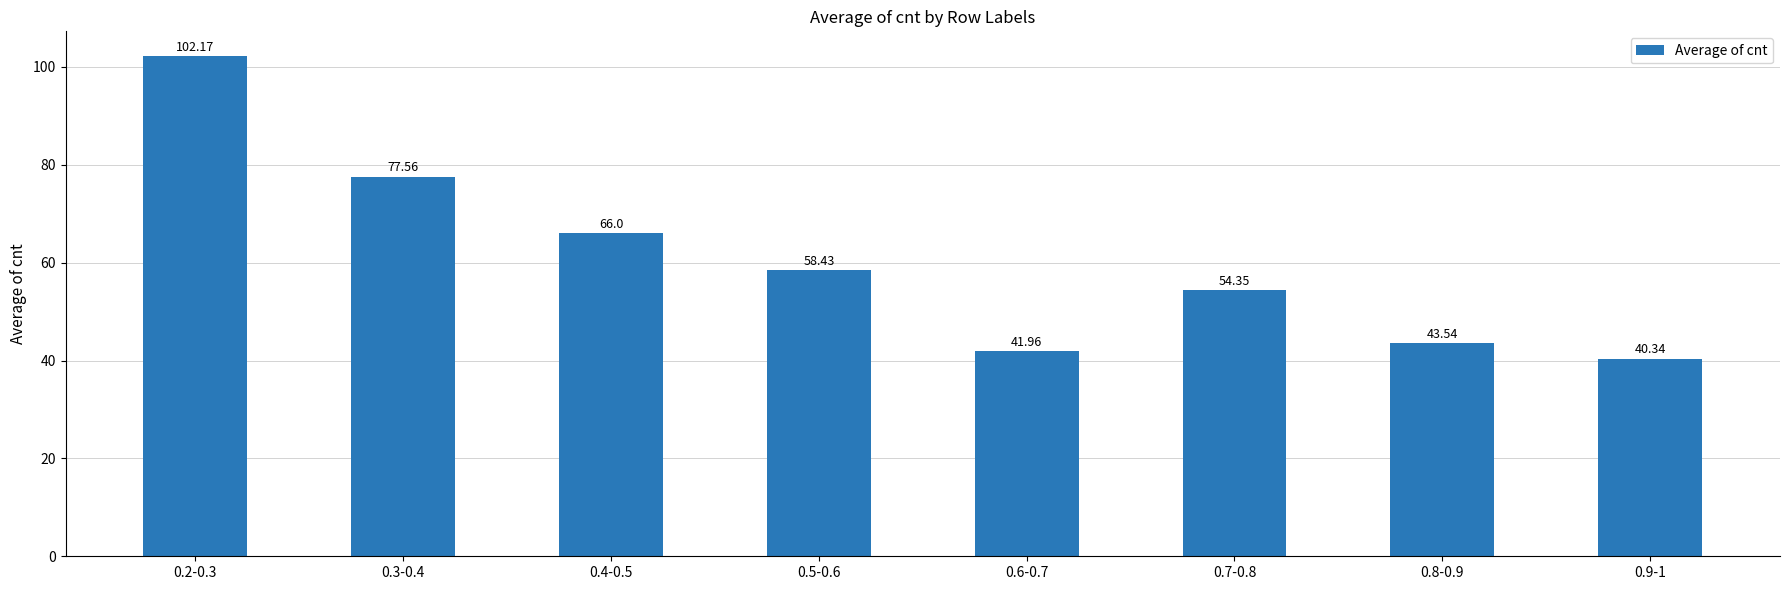

Rank the categories by value from highest to lowest.

0.2-0.3, 0.3-0.4, 0.4-0.5, 0.5-0.6, 0.7-0.8, 0.8-0.9, 0.6-0.7, 0.9-1